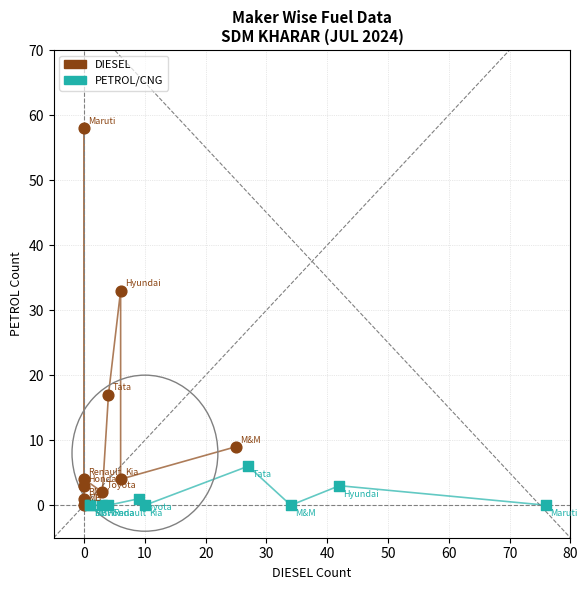

What are all the series names shown in the legend?

DIESEL, PETROL/CNG